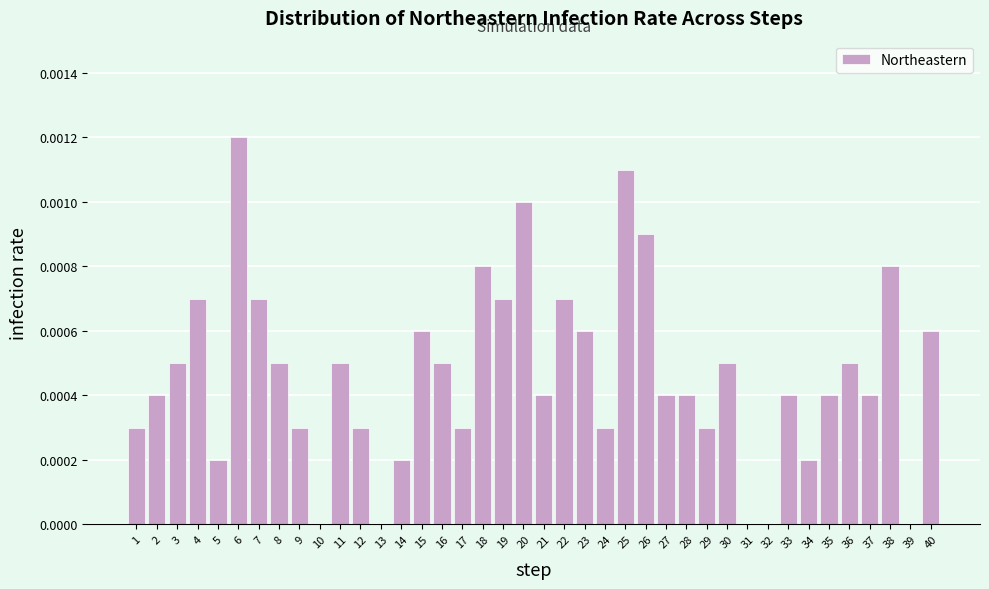

True or false: the data shows 0.0 at 16.

True